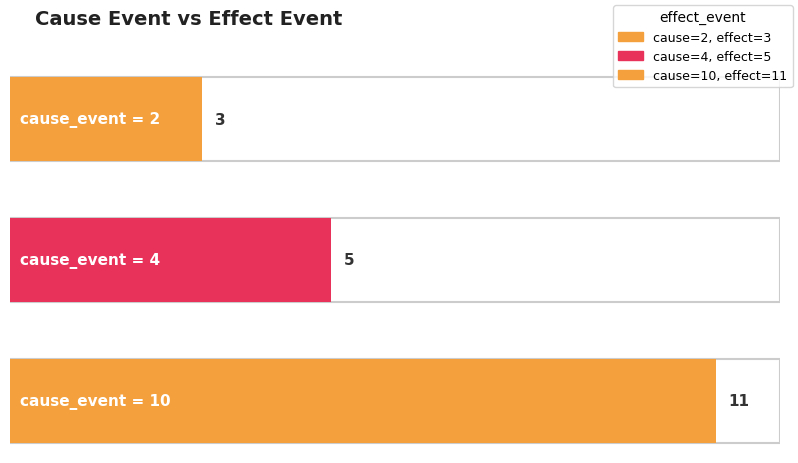

Reading left to right, list all the values displayed in this chart.

2=3	4=5	10=11